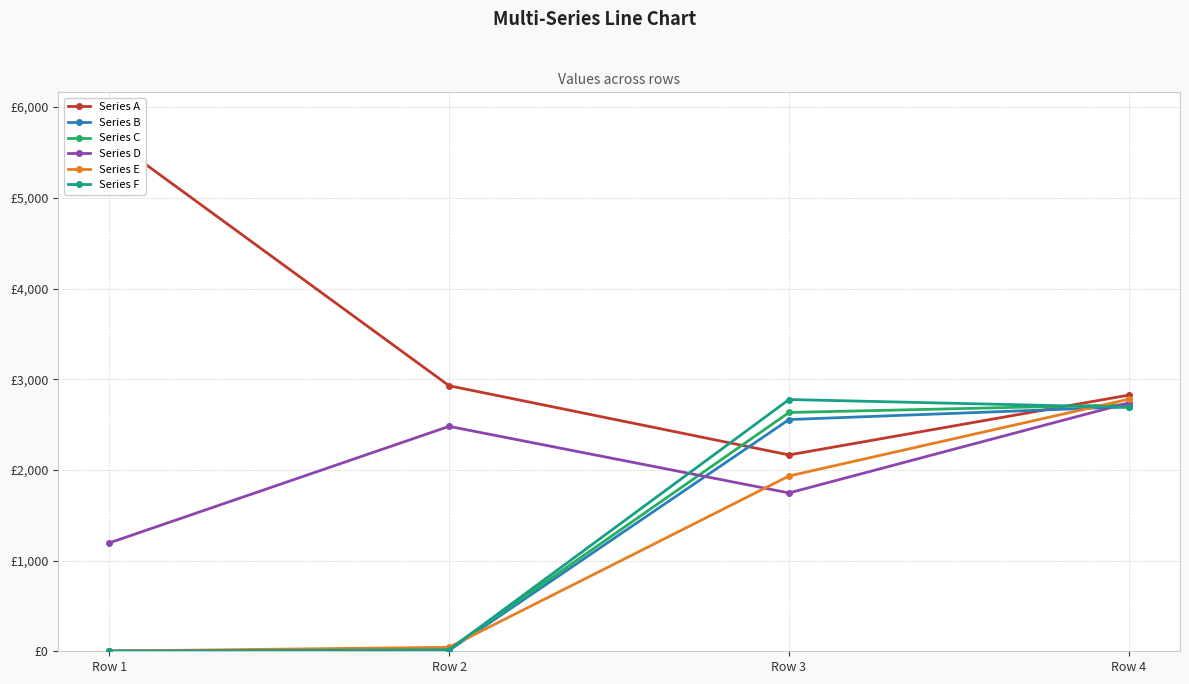

True or false: Series B and Series A cross at least once.

True